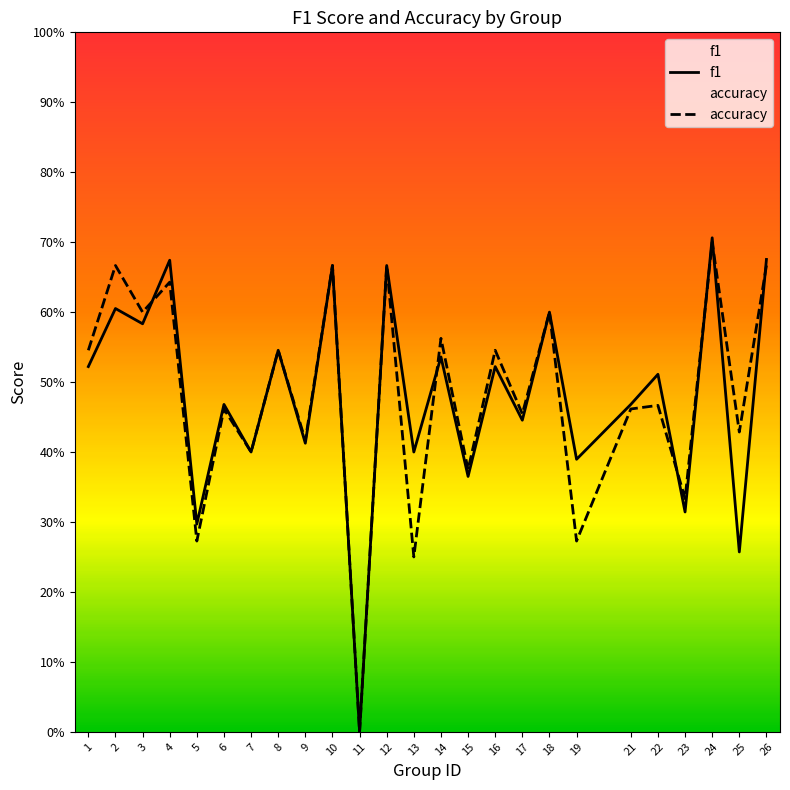

How many data points does each series have?

25